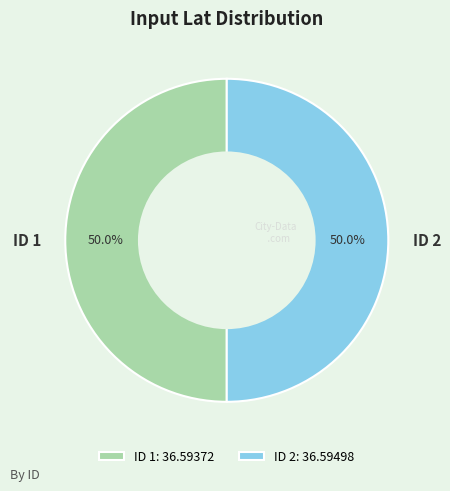

What percentage is the ID 1 slice, to the nearest percent?

50%